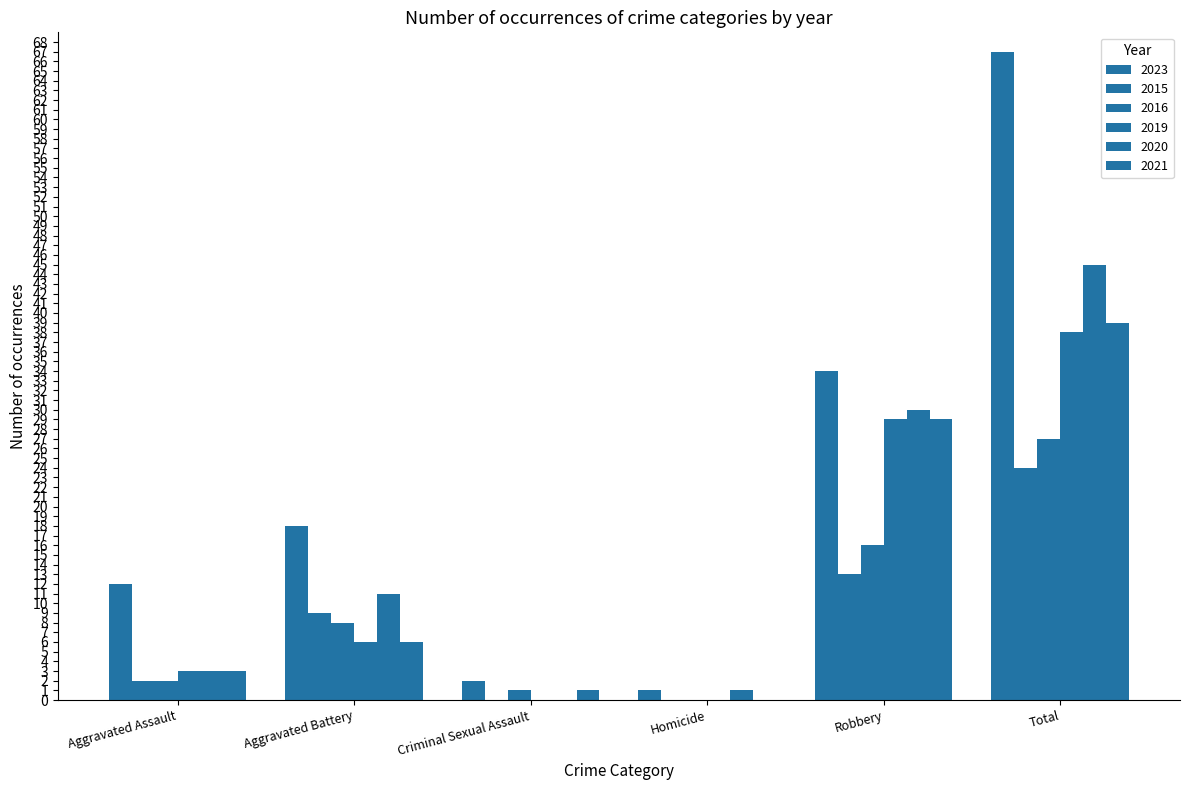

How many positive values does the 2016 series have?

5